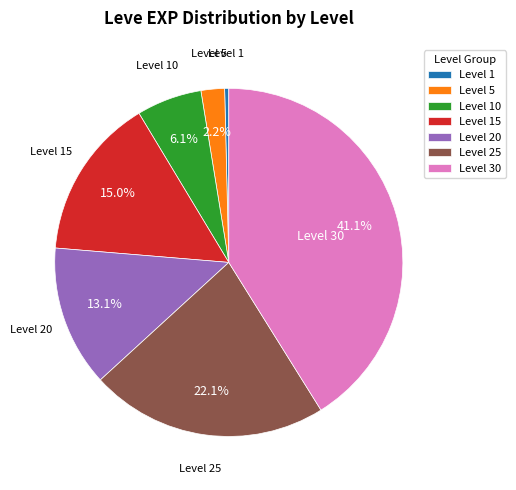

Which has a higher value, Level 15 or Level 10?

Level 15